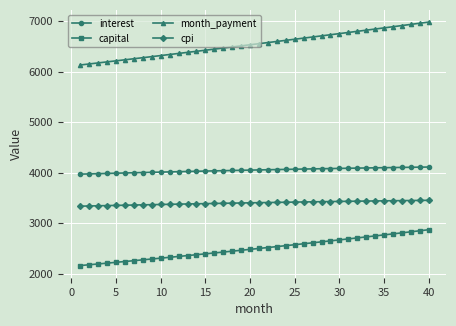

Which series has the widest spread of values?

month_payment